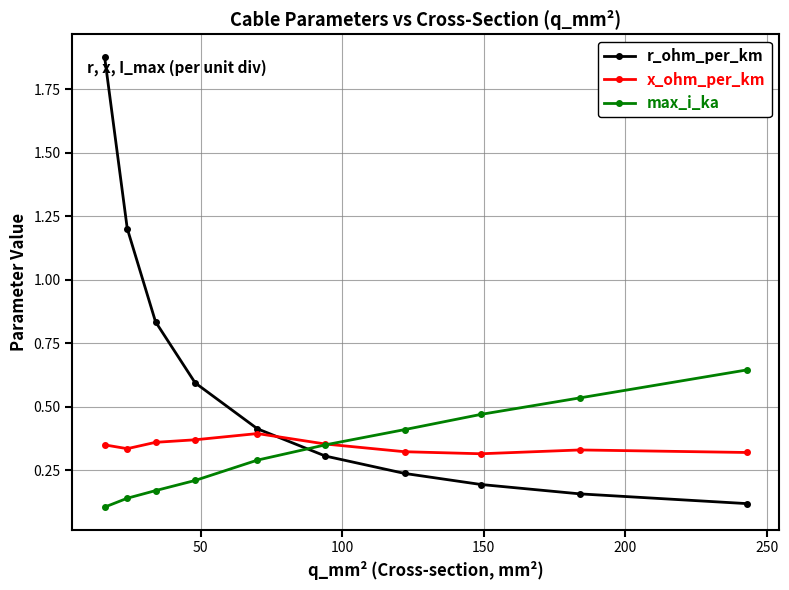

Which series ends up on top after the final intersection of max_i_ka and x_ohm_per_km?

max_i_ka